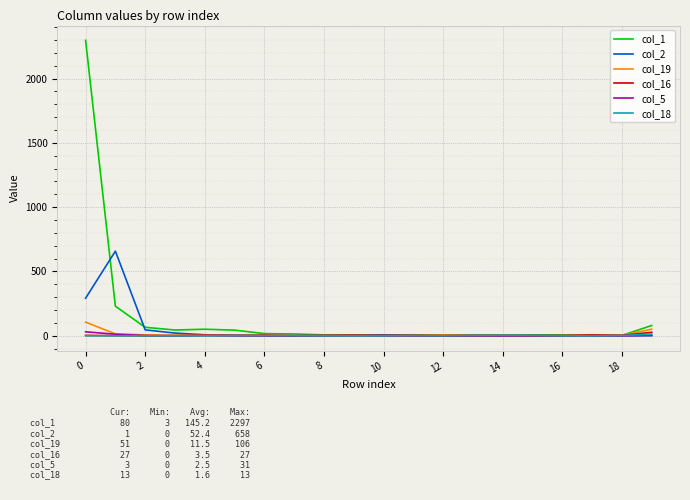

Which series has the widest spread of values?

col_1